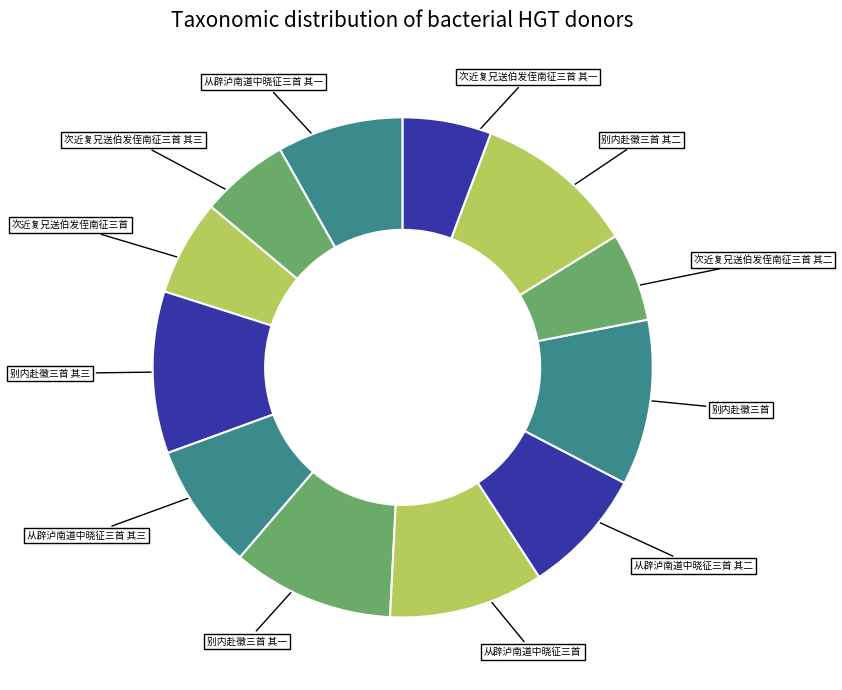

Does any single category account for the majority?

No